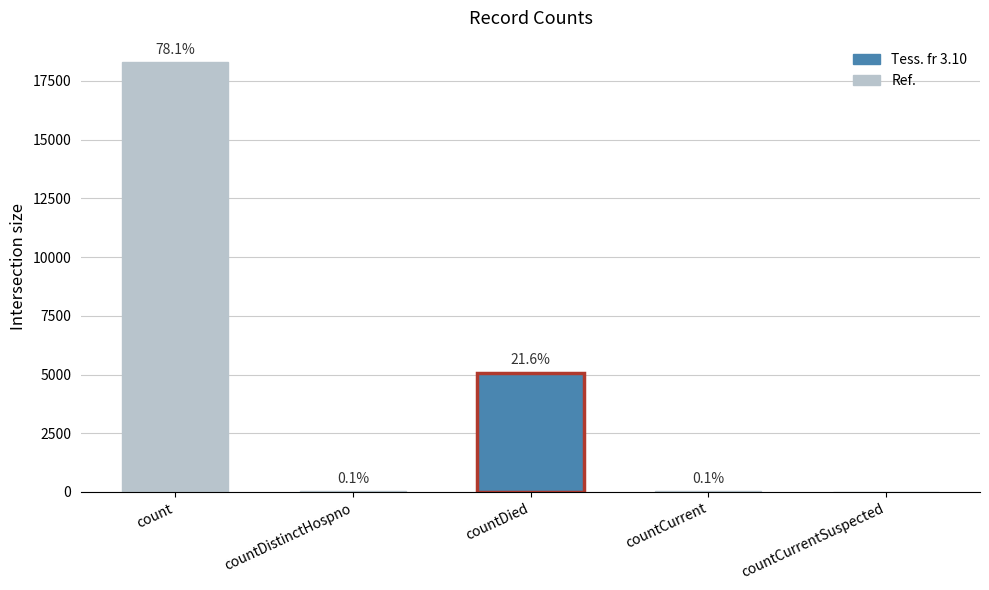

Which category has the lowest value across all series?

countCurrentSuspected